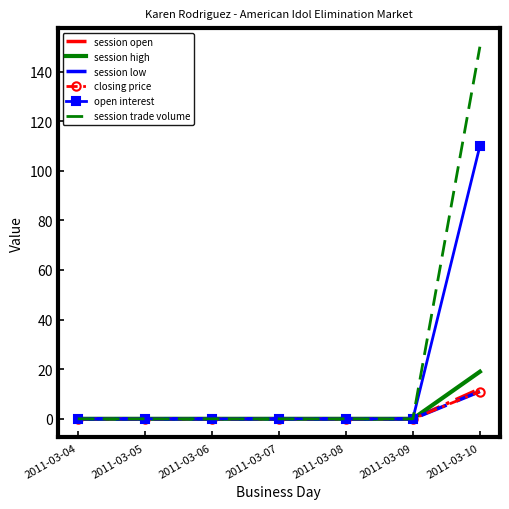

What are all the series names shown in the legend?

session open, session high, session low, closing price, open interest, session trade volume